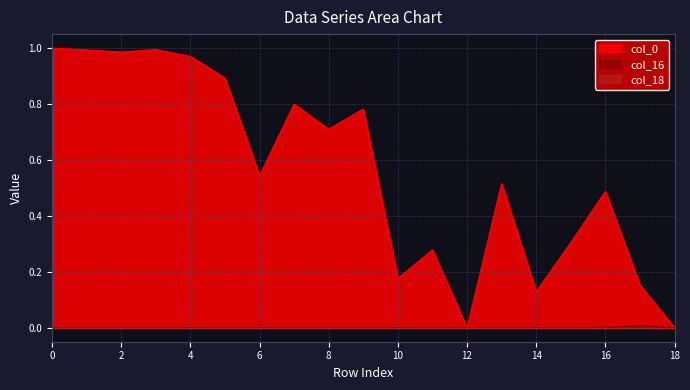

How many categories are shown in the chart?

19